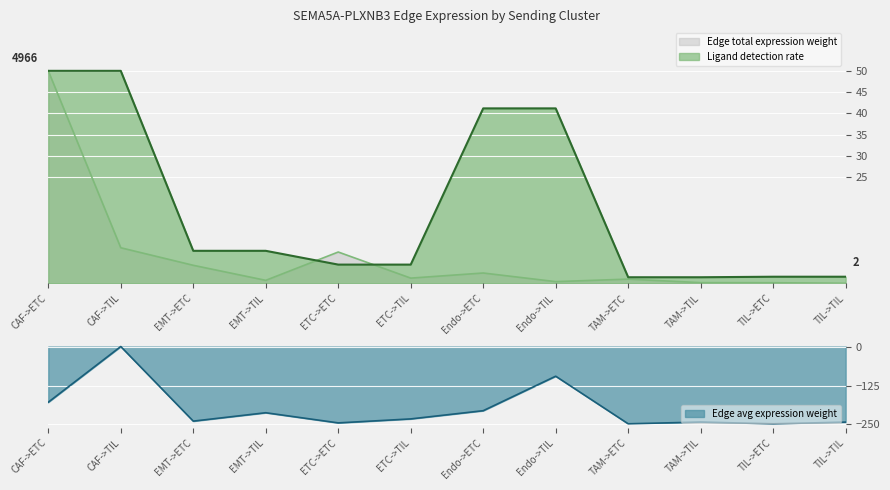

True or false: Edge avg expression weight and Edge total expression weight cross at least once.

False